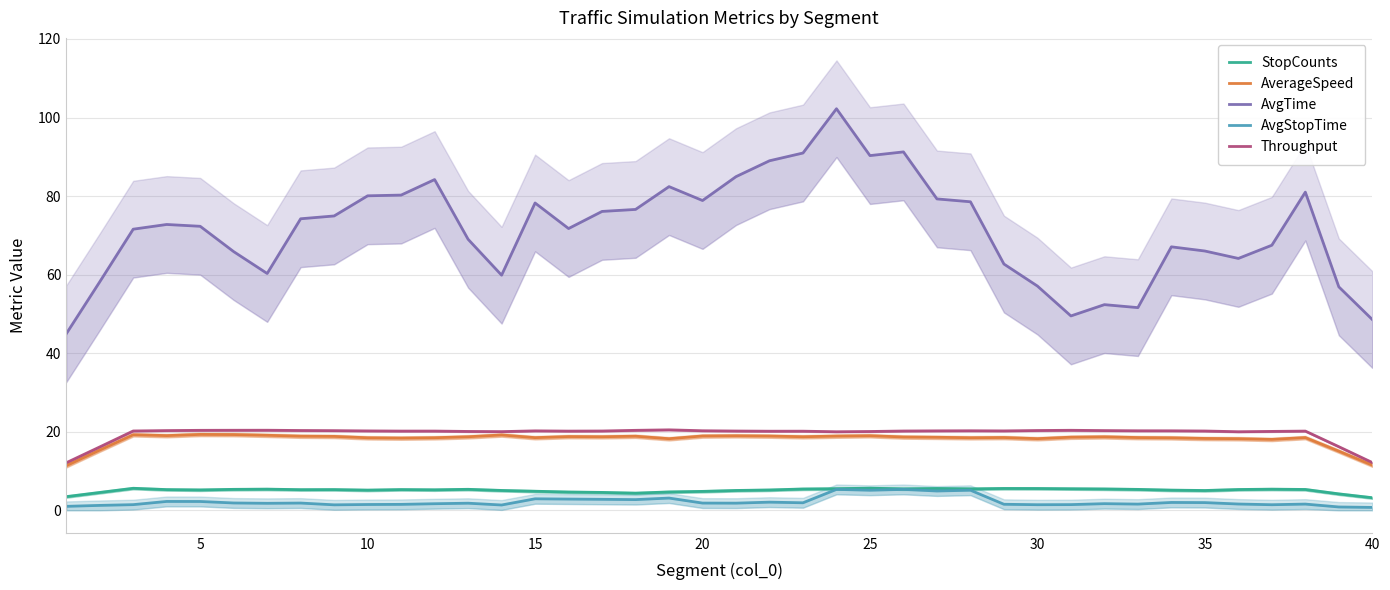

Is it true that Throughput equals 20.2 at 15?

True